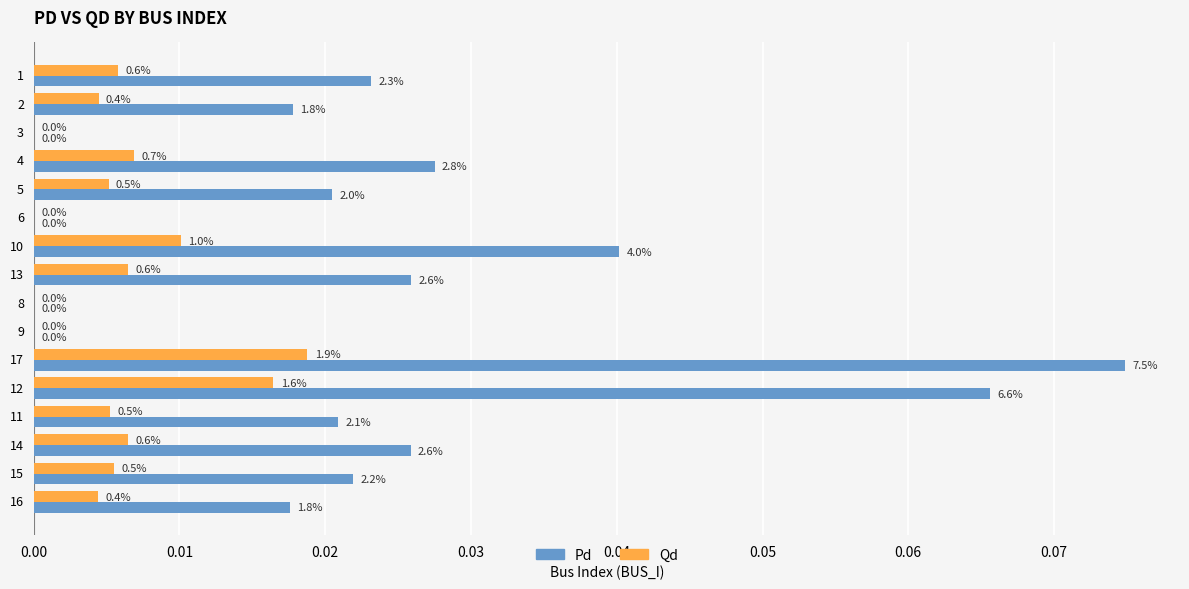

What are all the series names shown in the legend?

Pd, Qd